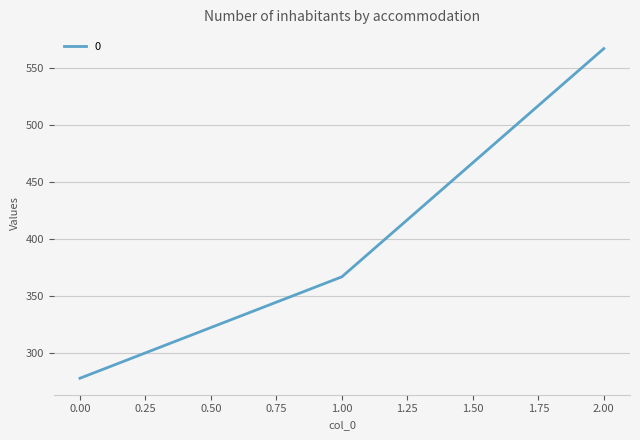

What is the average value?

403.7